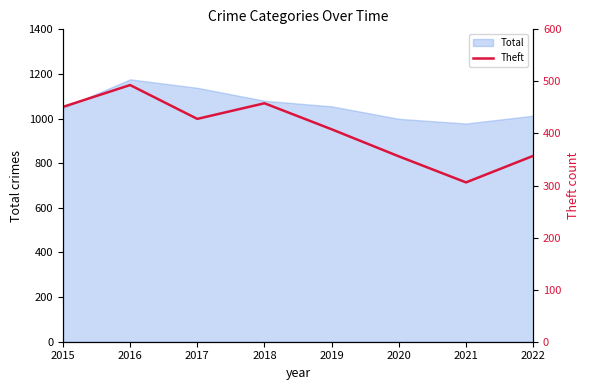

Count the number of values greater than 428.

3